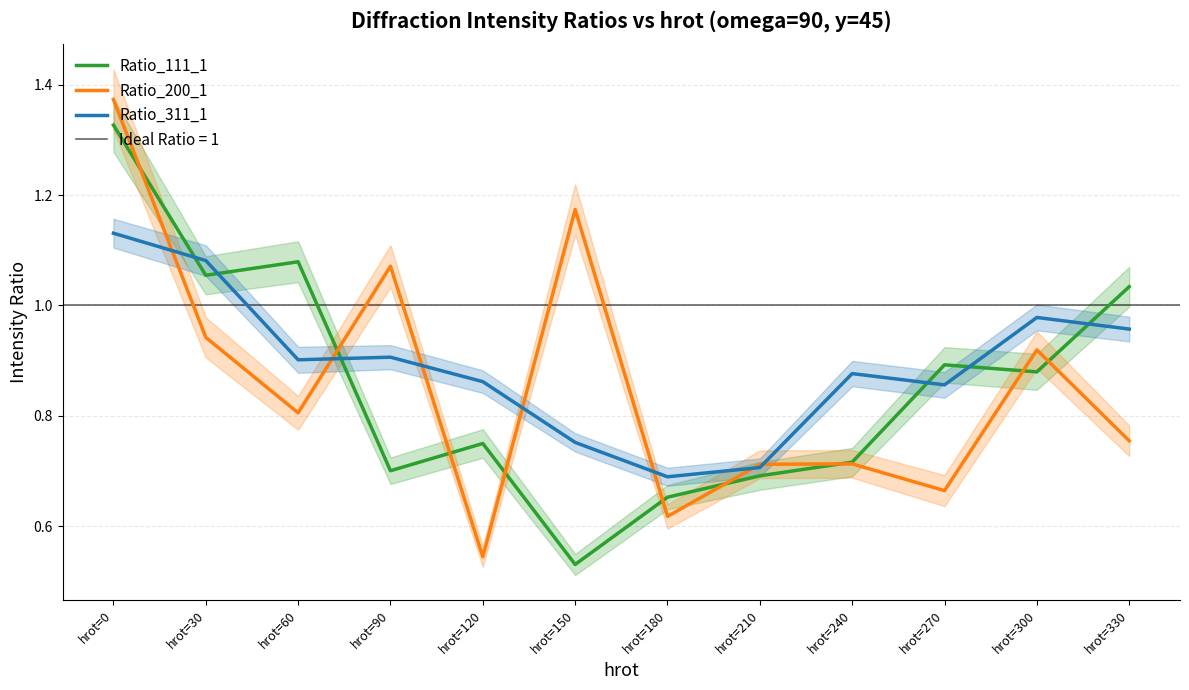

At how many categories does at least one series exceed 1?

6